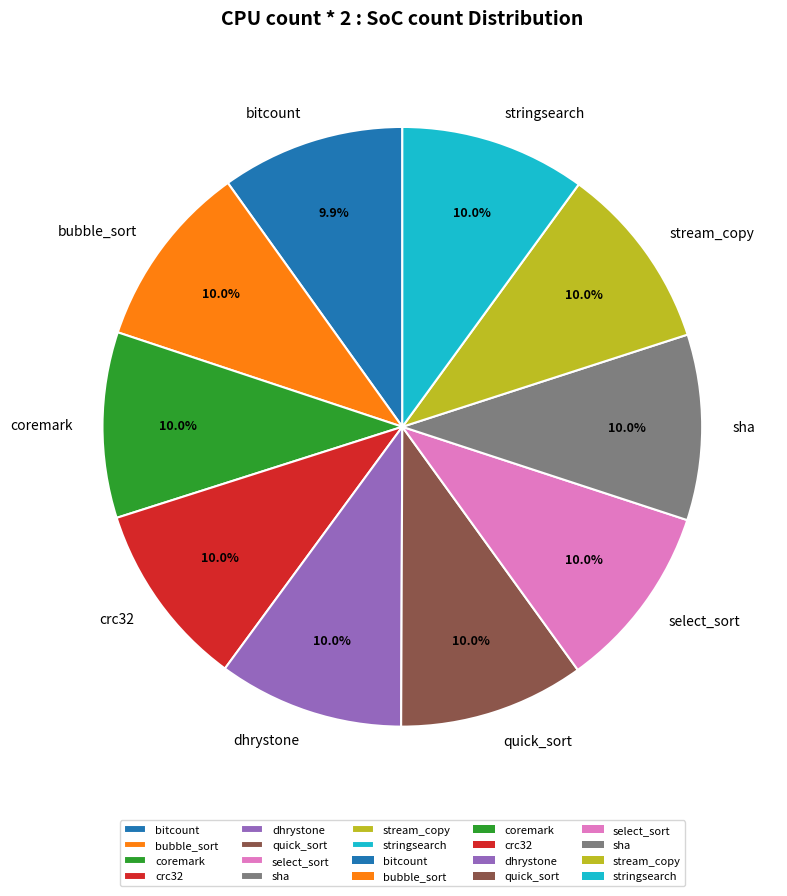

Is it true that sha is 10% of the pie?

True